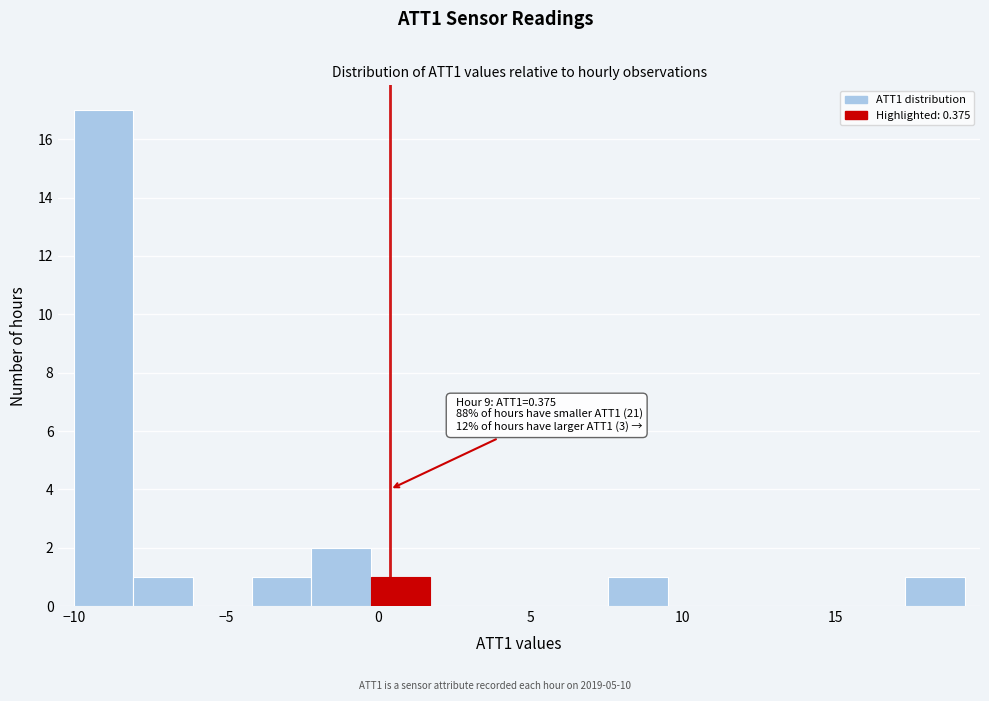

Read against the x-axis, roughly where is the centre of the tallest bar?

-9.0